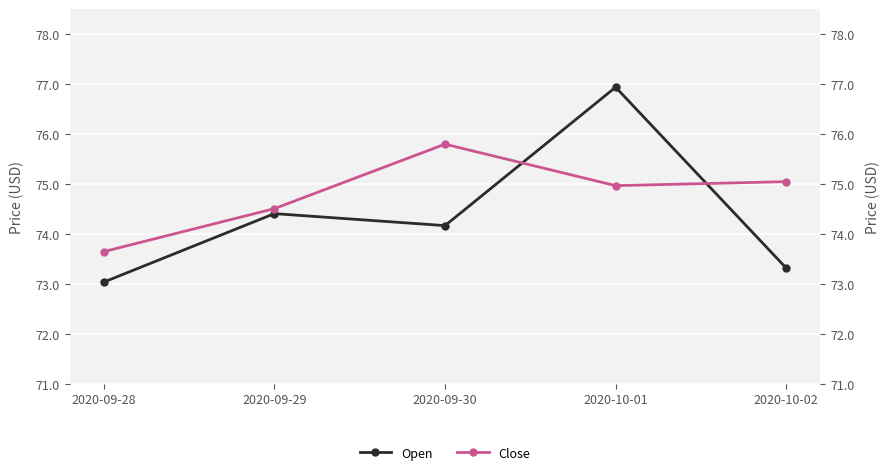

True or false: Open has more than 0 points higher than both neighbors.

True